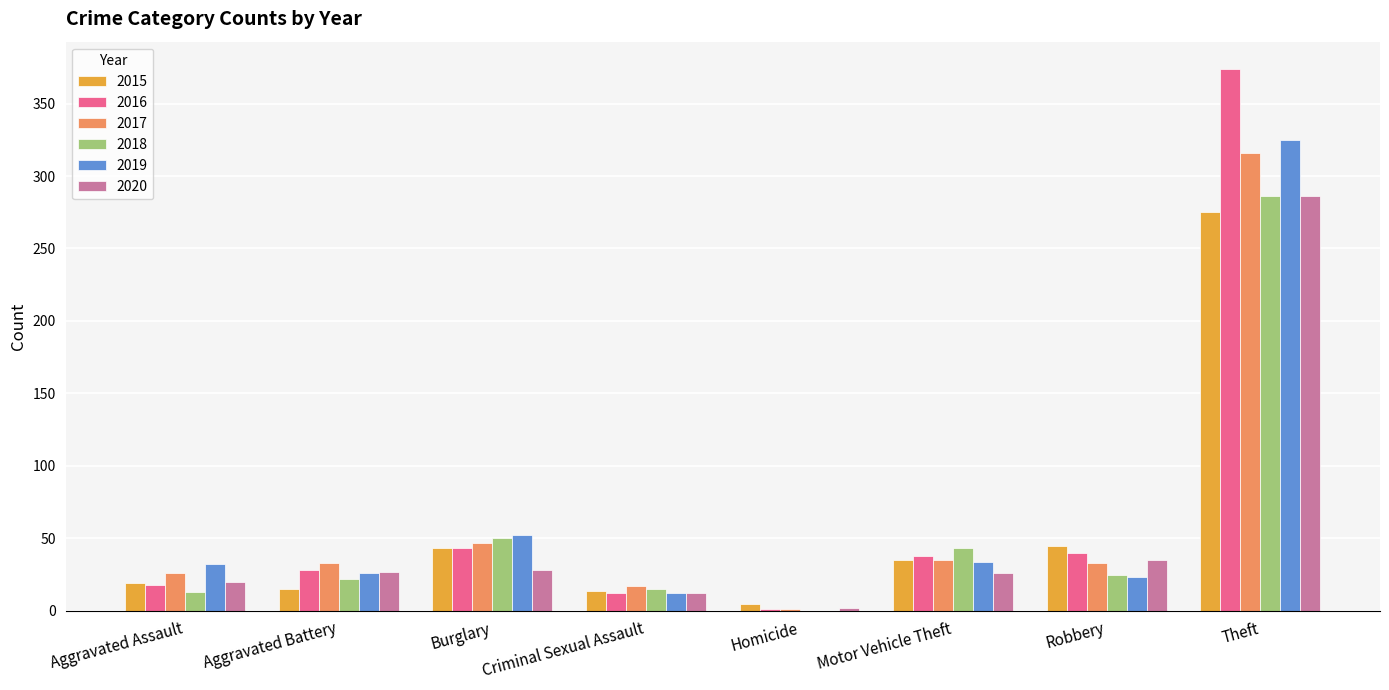

What is the sum of all 2019 values?

504